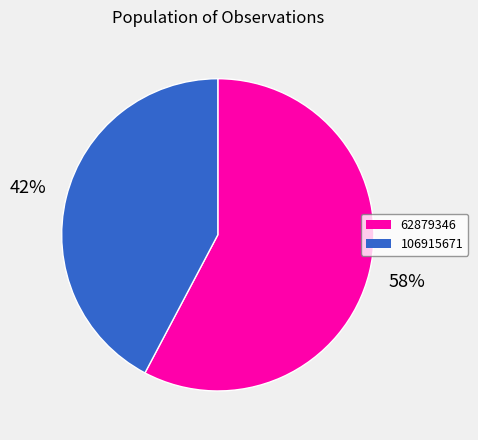

The 62879346 slice represents 58% of the pie. True or false?

True